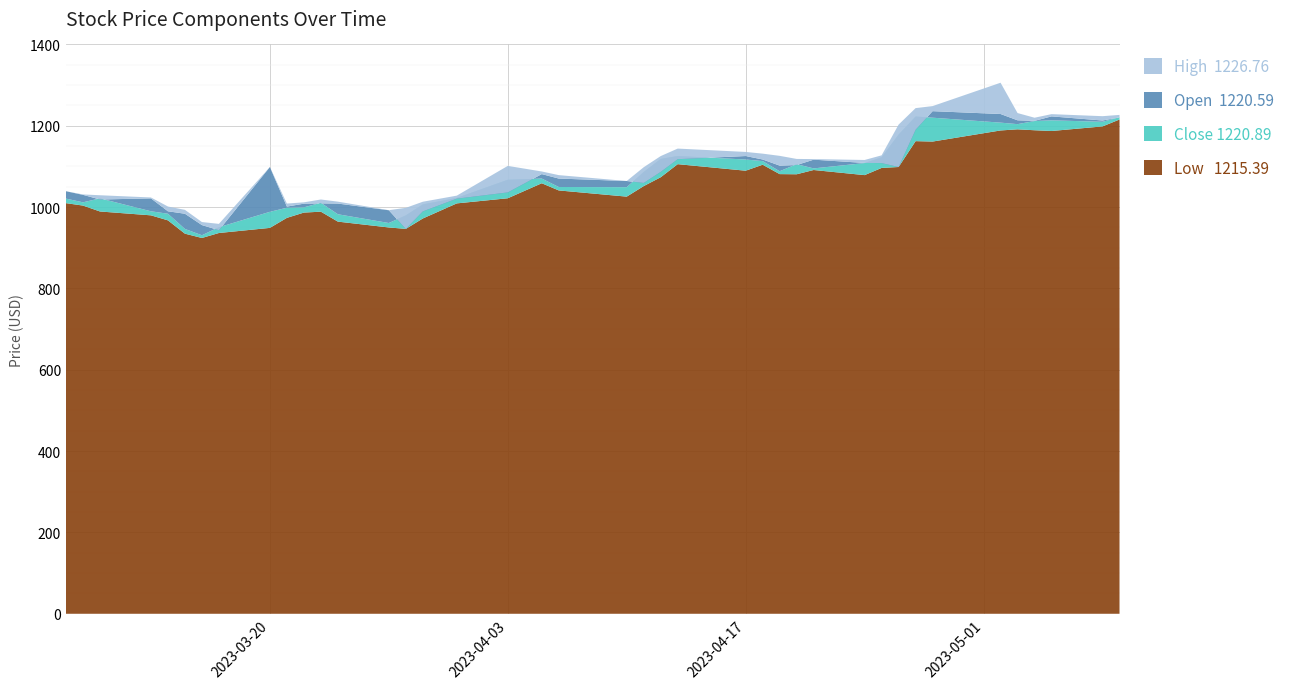

Reading left to right, what are all the values shown in this chart?

Low: 2023-03-08=1009.7	2023-03-09=1003.8	2023-03-10=989.2	2023-03-13=979.8	2023-03-14=967.4	2023-03-15=934.7	2023-03-16=924.1	2023-03-17=936.3	2023-03-20=948.9	2023-03-21=973.5	2023-03-22=986.5	2023-03-23=988.8	2023-03-24=964.3	2023-03-27=950.0	2023-03-28=946.5	2023-03-29=972.0	2023-03-31=1009.1	2023-04-03=1021.8	2023-04-05=1058.7	2023-04-06=1041.0	2023-04-10=1025.8	2023-04-11=1051.7	2023-04-12=1073.4	2023-04-13=1105.6	2023-04-17=1089.5	2023-04-18=1104.2	2023-04-19=1081.1	2023-04-20=1080.8	2023-04-21=1091.2	2023-04-24=1078.7	2023-04-25=1096.3	2023-04-26=1098.6	2023-04-27=1162.2	2023-04-28=1161.2	2023-05-02=1188.5	2023-05-03=1191.3	2023-05-04=1189.0	2023-05-05=1187.2	2023-05-08=1198.4	2023-05-09=1215.4
Close: 2023-03-08=1020.9	2023-03-09=1011.8	2023-03-10=1021.5	2023-03-13=989.8	2023-03-14=983.7	2023-03-15=946.3	2023-03-16=930.8	2023-03-17=950.5	2023-03-20=988.4	2023-03-21=998.4	2023-03-22=999.4	2023-03-23=1010.7	2023-03-24=982.5	2023-03-27=960.9	2023-03-28=979.7	2023-03-29=1006.7	2023-03-31=1022.6	2023-04-03=1067.3	2023-04-05=1070.2	2023-04-06=1049.5	2023-04-10=1049.0	2023-04-11=1086.5	2023-04-12=1118.5	2023-04-13=1125.7	2023-04-17=1117.0	2023-04-18=1113.2	2023-04-19=1088.2	2023-04-20=1105.6	2023-04-21=1095.2	2023-04-24=1108.3	2023-04-25=1122.6	2023-04-26=1178.5	2023-04-27=1222.8	2023-04-28=1219.9	2023-05-02=1207.7	2023-05-03=1204.0	2023-05-04=1211.7	2023-05-05=1213.4	2023-05-08=1209.8	2023-05-09=1220.9
Open: 2023-03-08=1039.0	2023-03-09=1030.2	2023-03-10=1018.7	2023-03-13=1021.5	2023-03-14=989.8	2023-03-15=983.7	2023-03-16=955.8	2023-03-17=943.2	2023-03-20=1098.6	2023-03-21=1001.3	2023-03-22=1008.4	2023-03-23=1009.2	2023-03-24=1008.7	2023-03-27=992.3	2023-03-28=946.5	2023-03-29=989.5	2023-03-31=1020.8	2023-04-03=1036.2	2023-04-05=1081.2	2023-04-06=1070.2	2023-04-10=1064.2	2023-04-11=1059.5	2023-04-12=1086.7	2023-04-13=1117.9	2023-04-17=1125.6	2023-04-18=1117.1	2023-04-19=1102.0	2023-04-20=1103.4	2023-04-21=1116.7	2023-04-24=1108.6	2023-04-25=1108.3	2023-04-26=1098.6	2023-04-27=1190.3	2023-04-28=1235.9	2023-05-02=1229.0	2023-05-03=1213.5	2023-05-04=1212.1	2023-05-05=1223.1	2023-05-08=1213.0	2023-05-09=1220.6
High: 2023-03-08=1039.0	2023-03-09=1031.2	2023-03-10=1029.2	2023-03-13=1023.7	2023-03-14=1001.5	2023-03-15=993.2	2023-03-16=963.3	2023-03-17=958.8	2023-03-20=1098.6	2023-03-21=1008.7	2023-03-22=1011.7	2023-03-23=1018.7	2023-03-24=1013.5	2023-03-27=992.5	2023-03-28=998.2	2023-03-29=1013.2	2023-03-31=1028.2	2023-04-03=1101.4	2023-04-05=1087.6	2023-04-06=1078.6	2023-04-10=1064.2	2023-04-11=1098.1	2023-04-12=1125.5	2023-04-13=1143.9	2023-04-17=1135.7	2023-04-18=1131.5	2023-04-19=1126.1	2023-04-20=1118.5	2023-04-21=1118.1	2023-04-24=1115.9	2023-04-25=1127.3	2023-04-26=1202.9	2023-04-27=1243.4	2023-04-28=1248.4	2023-05-02=1305.9	2023-05-03=1231.3	2023-05-04=1219.8	2023-05-05=1228.6	2023-05-08=1223.6	2023-05-09=1226.8